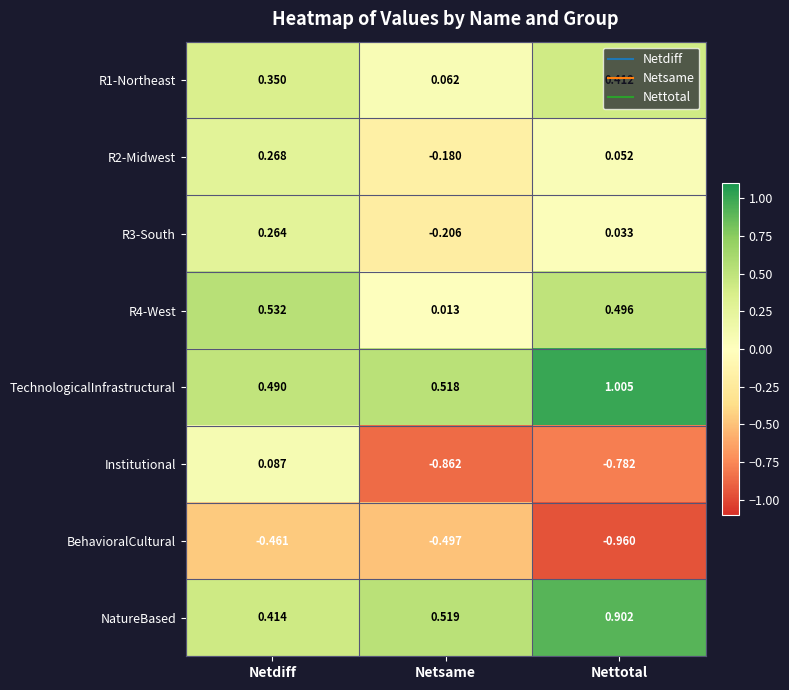

Which series changed the most between Netdiff and Netsame?

Institutional